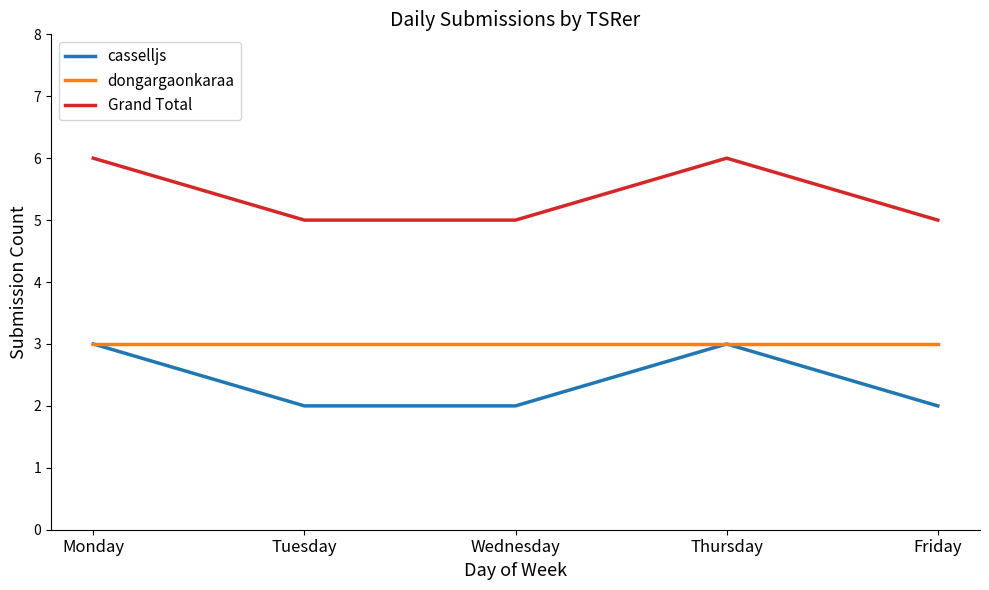

Does the chart have visible grid lines?

No